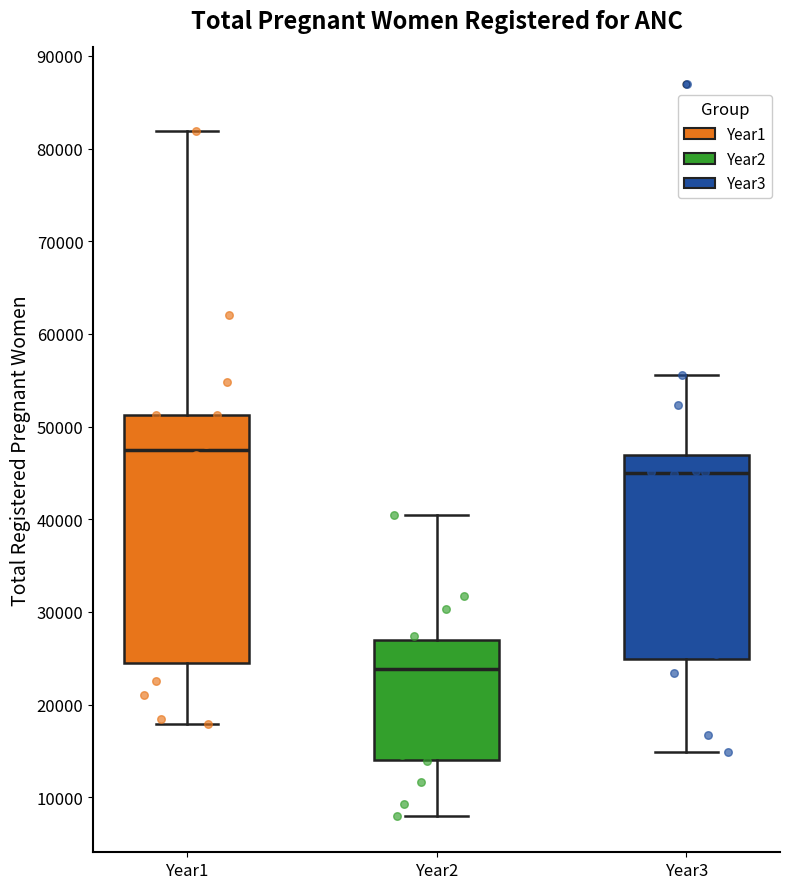

Which box has the highest median line?

Year1